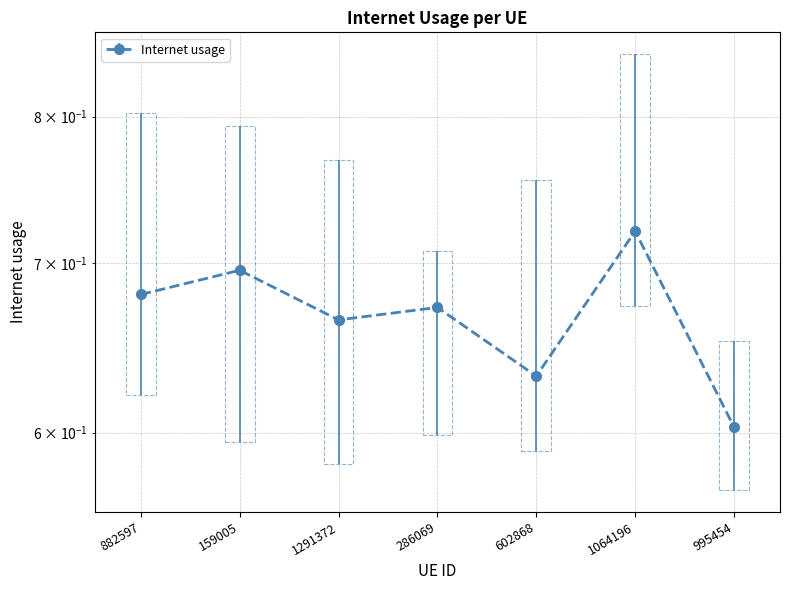

What is the label of the 2nd point from the left?

159005